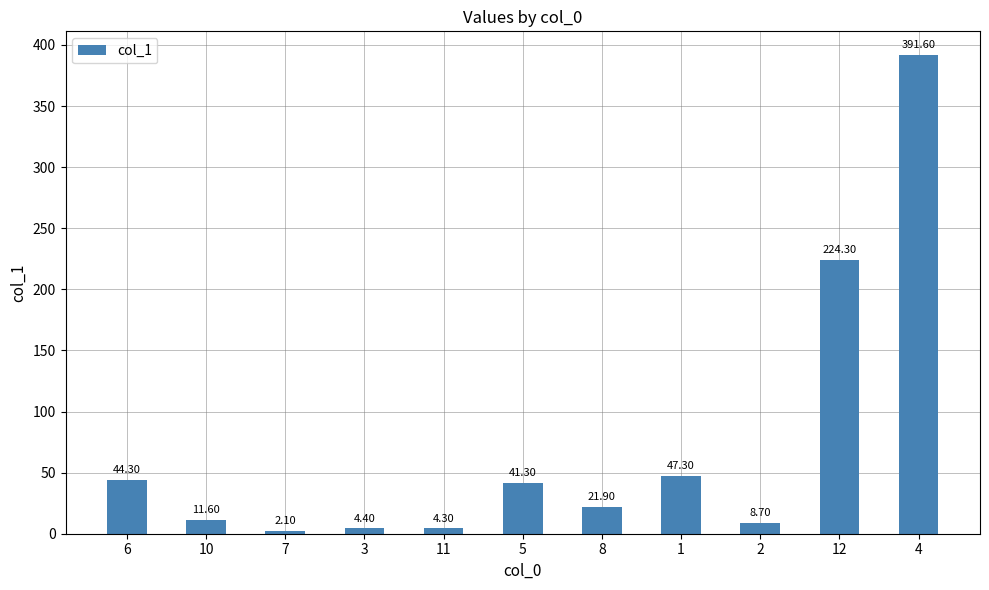

Where does the data first go above 21?

6